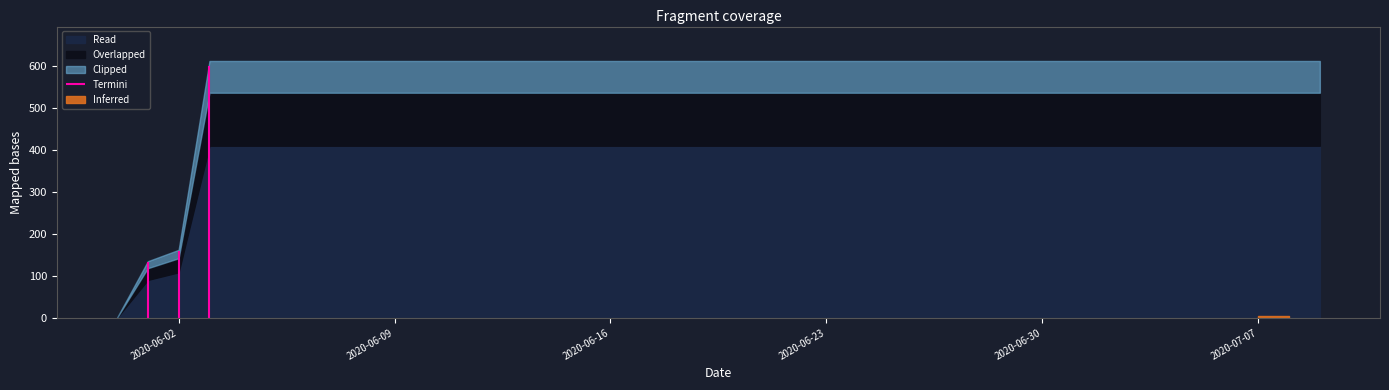

True or false: the data has more than 1 interior local peaks.

False